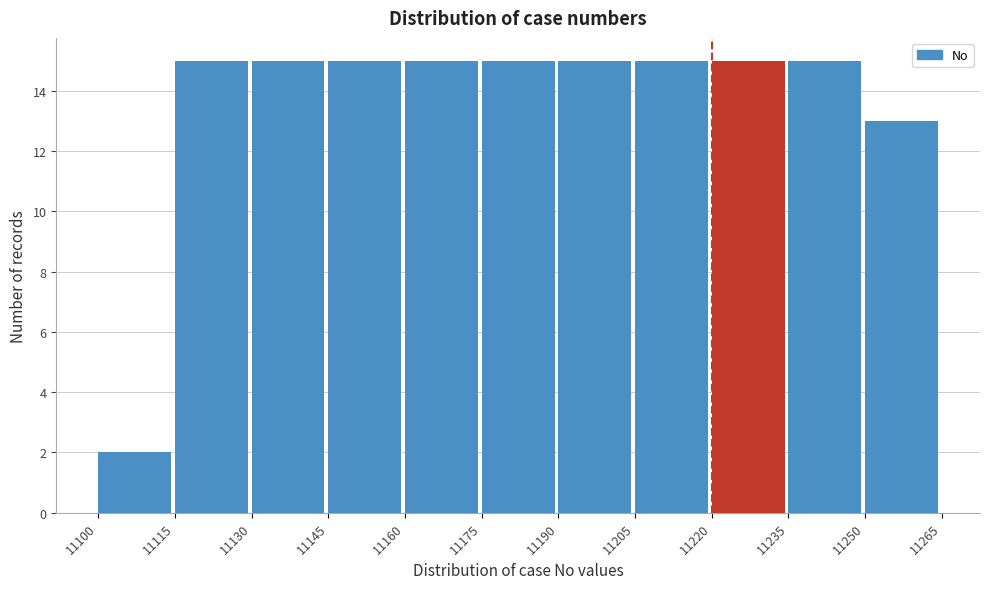

Reading left to right, list every bar in this chart as the range it spans on the x-axis followed by its height. The values are not printed on the chart, so give them approximately, as read against the axis.

11100 to 11115: 2
11115 to 11130: 15
11130 to 11145: 15
11145 to 11160: 15
11160 to 11175: 15
11175 to 11190: 15
11190 to 11205: 15
11205 to 11220: 15
11220 to 11235: 15
11235 to 11250: 15
11250 to 11265: 13